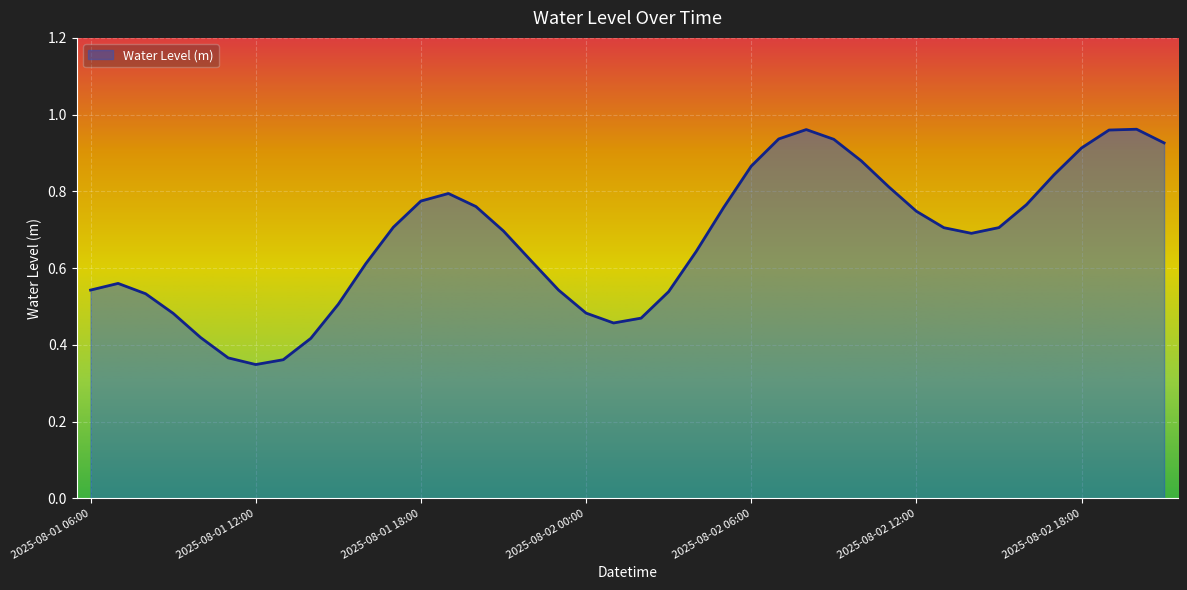

What is the label of the 10th point from the right?

2025-08-02 12:00